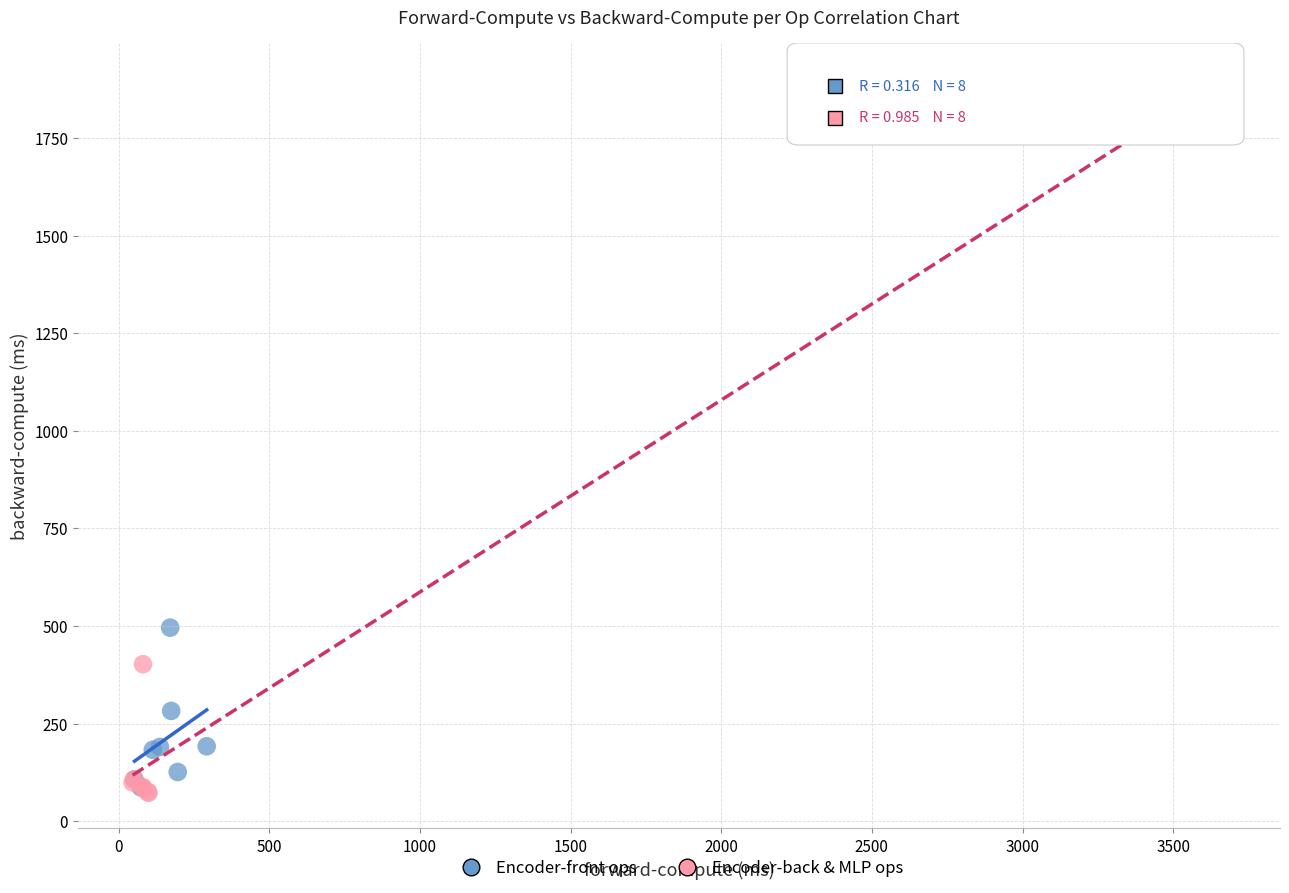

Which series has the largest Y range (max minus min)?

Encoder-back & MLP ops